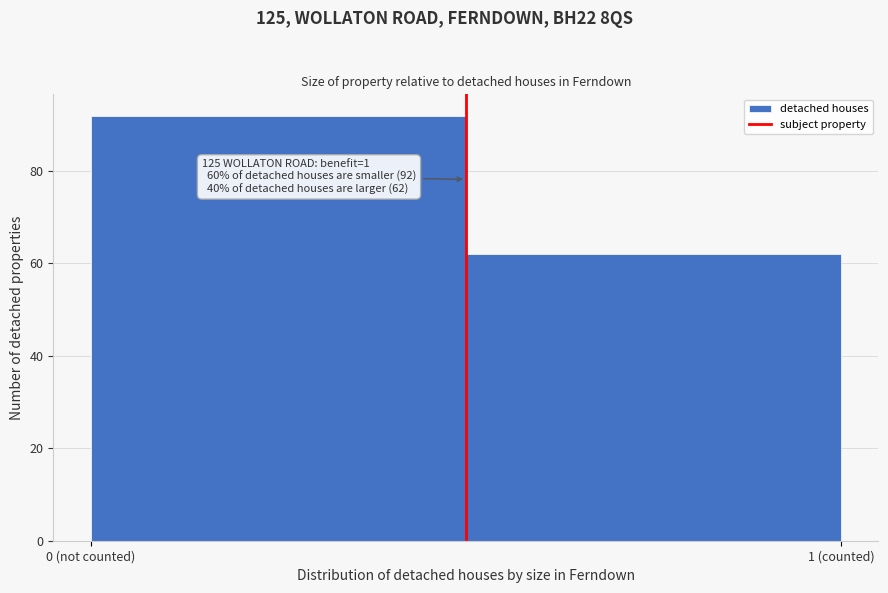

Reading right to left, transcribe all the data shown in this chart.

1 (counted)=62	0 (not counted)=92